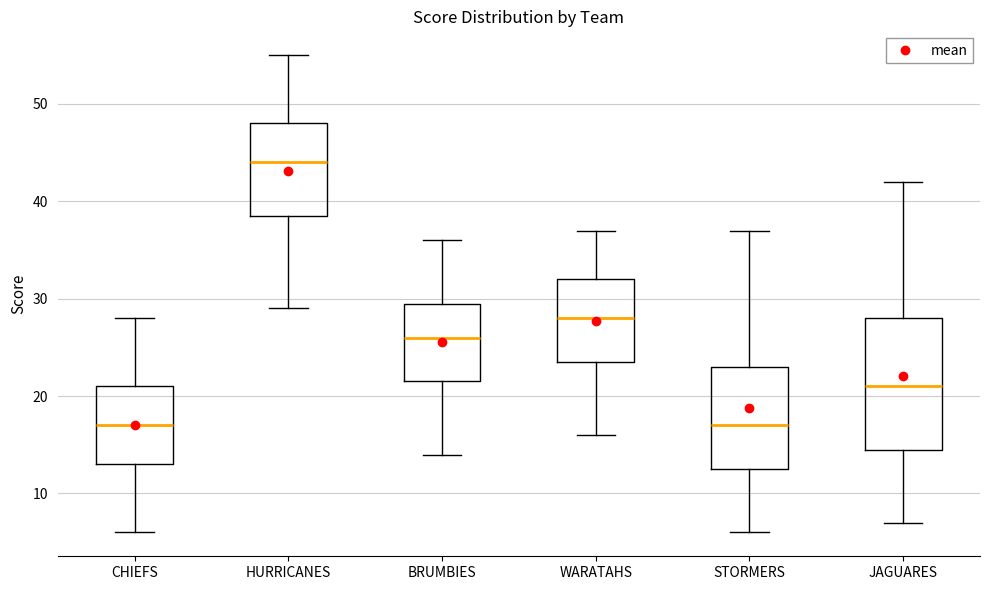

Where does the median line of the box for BRUMBIES sit on the y-axis? The values are not printed on the chart, so give them approximately, as read against the axis.

26